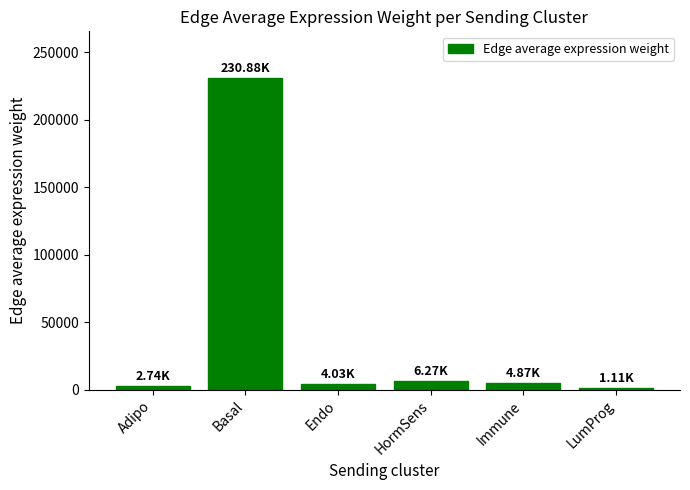

What is the difference between the maximum and minimum values?

229779.4